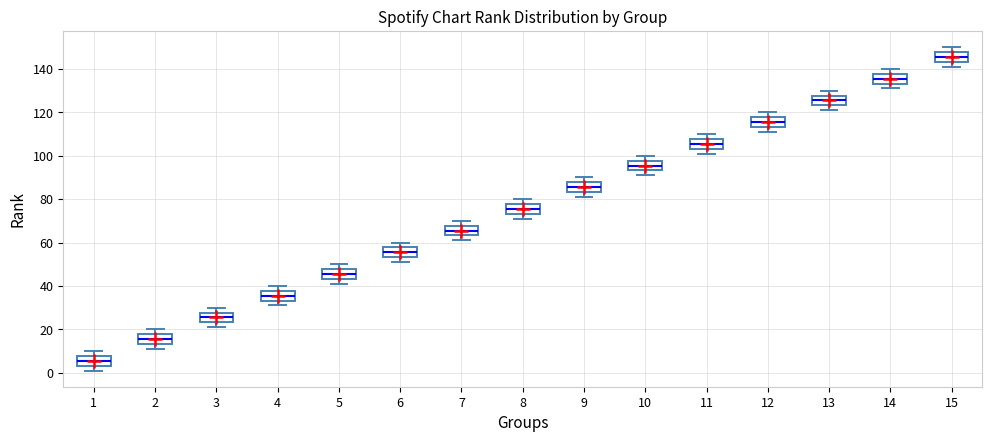

Which box's median line is the lowest?

1